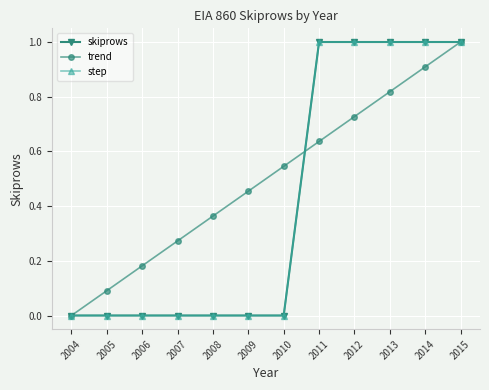

True or false: trend has a value of 0.5 at 2010.

True